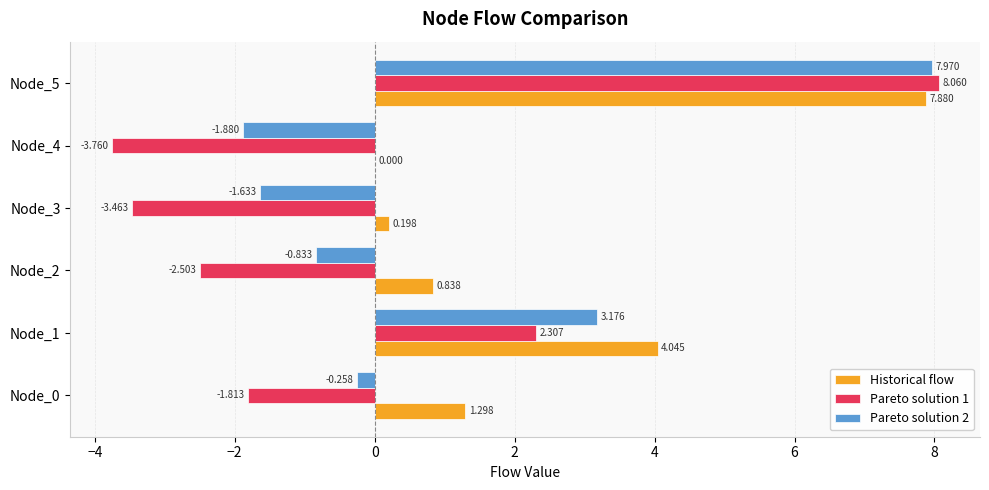

Which series has the largest total across all categories?

Historical flow